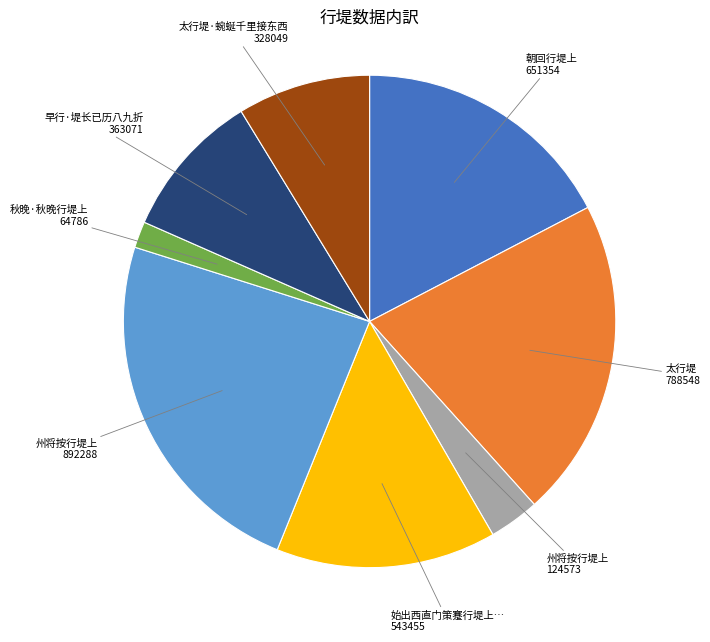

Is there a majority slice in this chart?

No